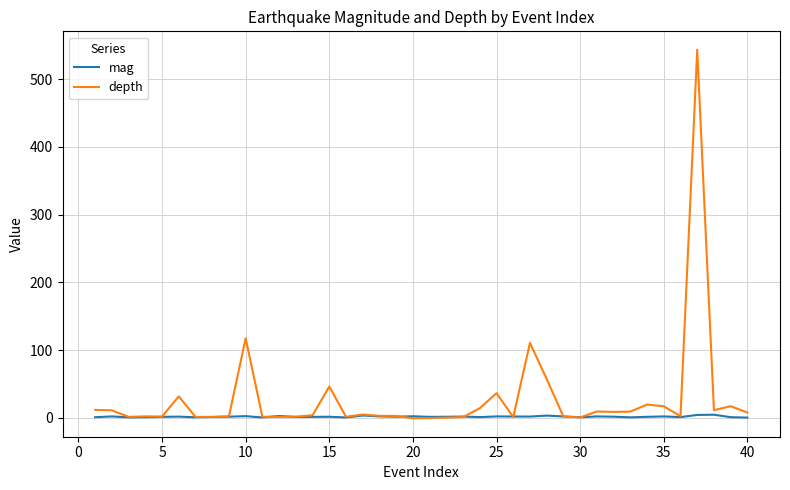

Which series has the widest spread of values?

depth